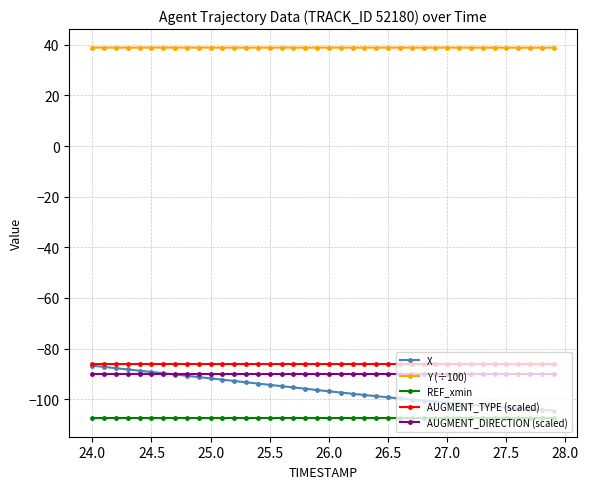

What is the greatest value displayed?

38.9